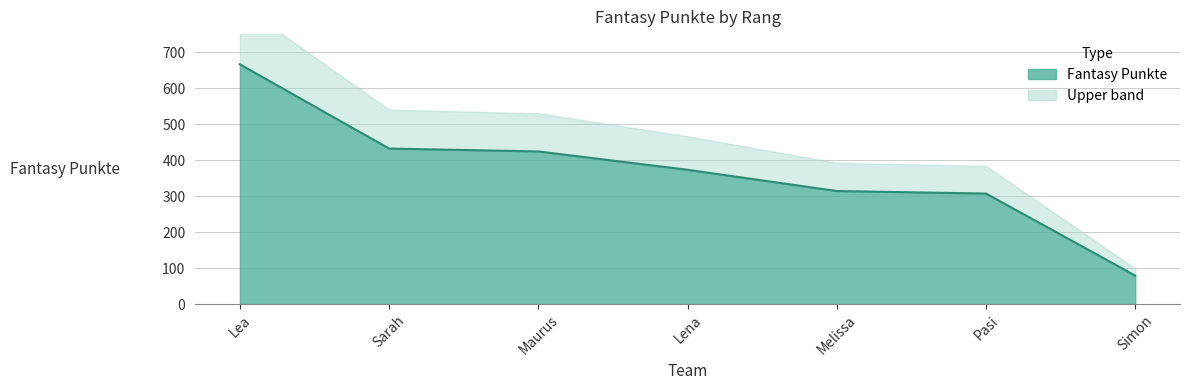

What is the change in value from Sarah to Melissa?

-118